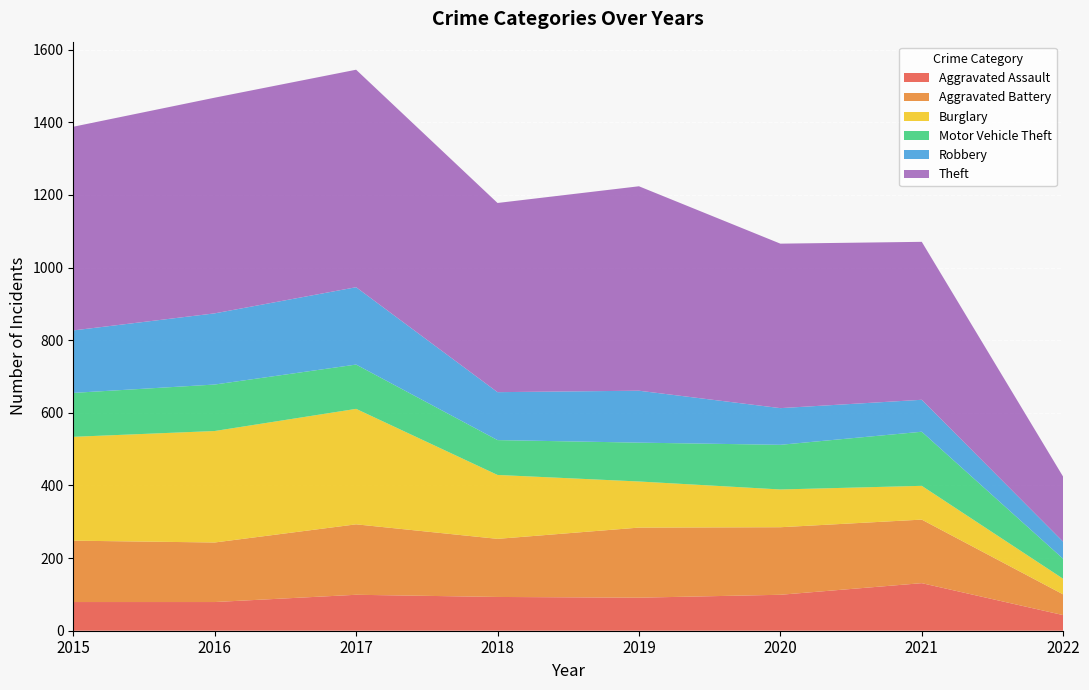

Reading left to right, list all the values displayed in this chart.

Aggravated Assault: 2015=79	2016=79	2017=99	2018=93	2019=91	2020=99	2021=131	2022=43
Aggravated Battery: 2015=169	2016=164	2017=194	2018=160	2019=193	2020=186	2021=175	2022=57
Burglary: 2015=286	2016=307	2017=318	2018=176	2019=127	2020=104	2021=93	2022=43
Motor Vehicle Theft: 2015=121	2016=128	2017=122	2018=96	2019=107	2020=123	2021=149	2022=55
Robbery: 2015=172	2016=196	2017=213	2018=132	2019=143	2020=101	2021=88	2022=47
Theft: 2015=561	2016=594	2017=599	2018=521	2019=563	2020=453	2021=435	2022=179